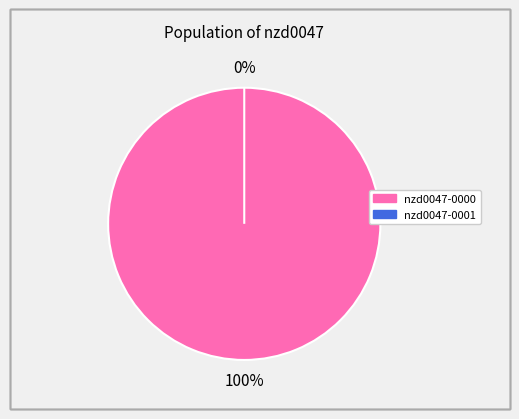

Is it true that nzd0047-0001 is 1% of the pie?

False